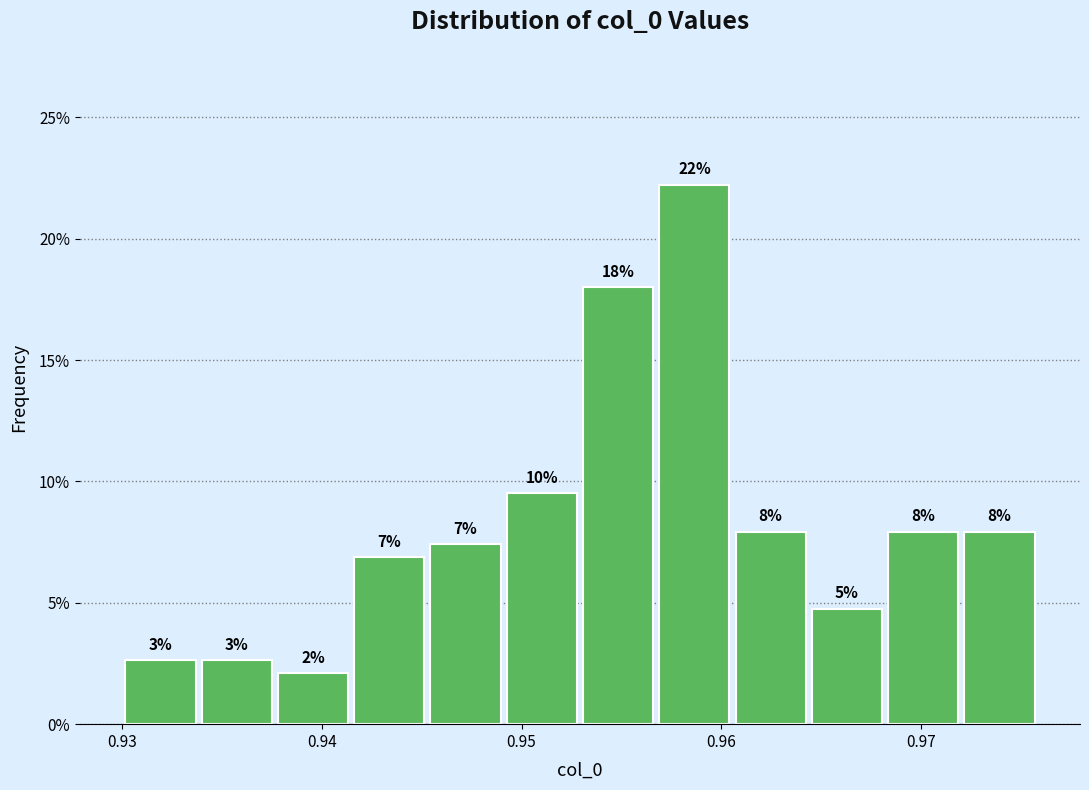

Read against the x-axis, roughly where is the centre of the tallest bar?

0.959